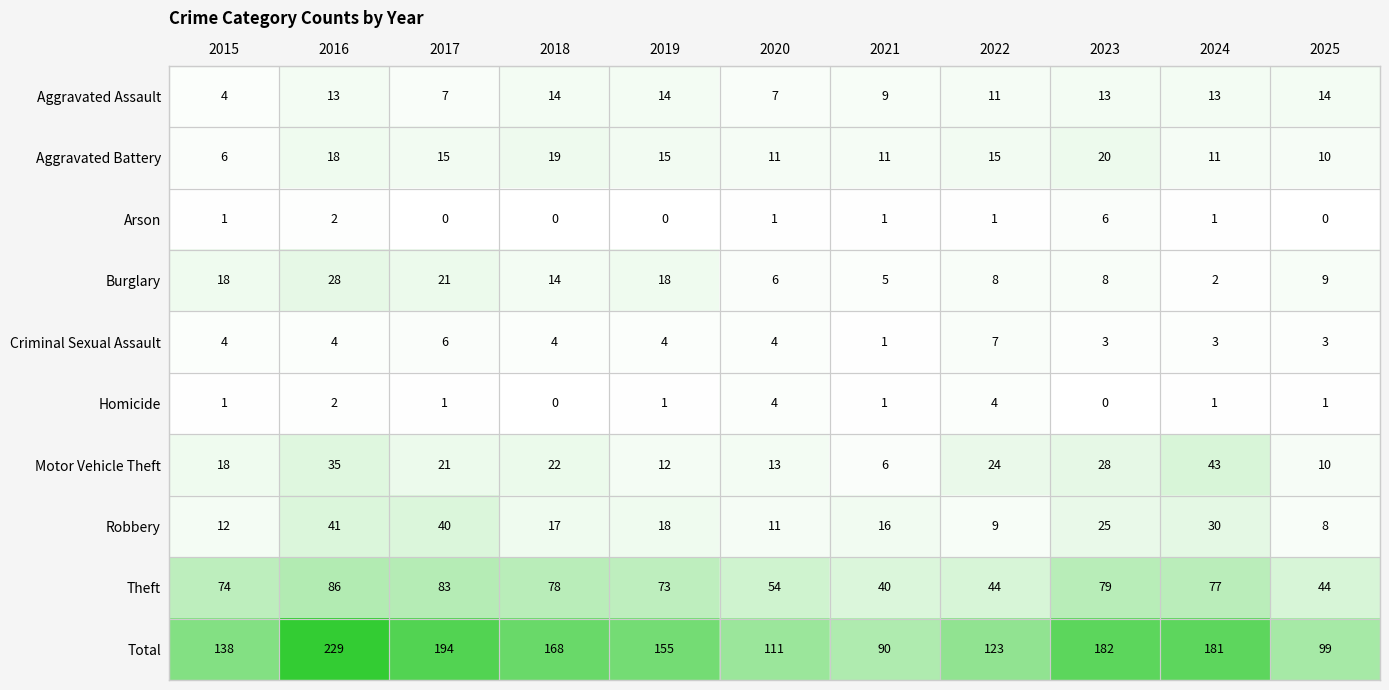

Is it true that Theft equals 77 at 2024?

True